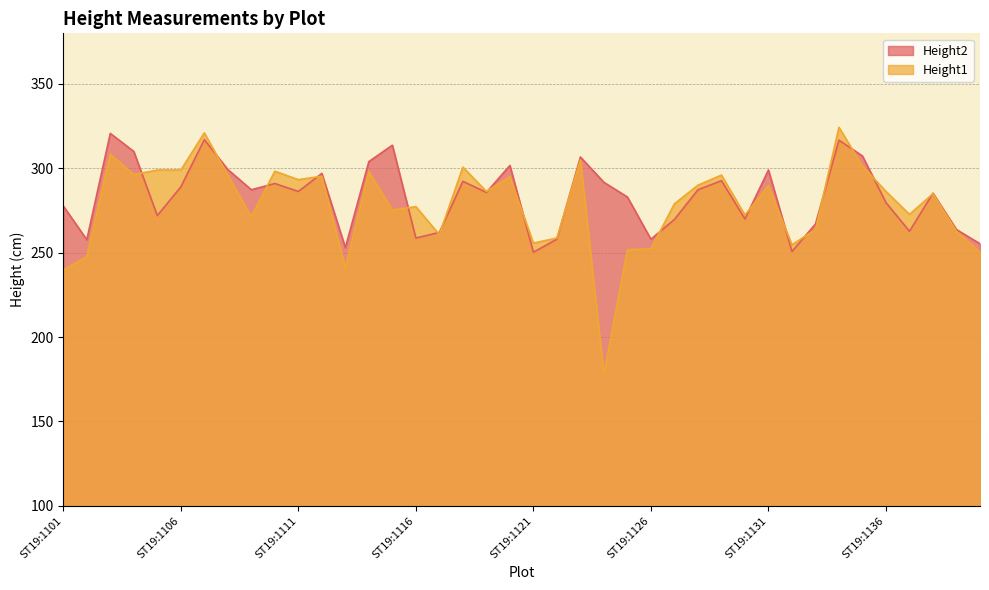

Between which two adjacent categories do Height1 and Height2 first intersect?

ST19:1104 and ST19:1105